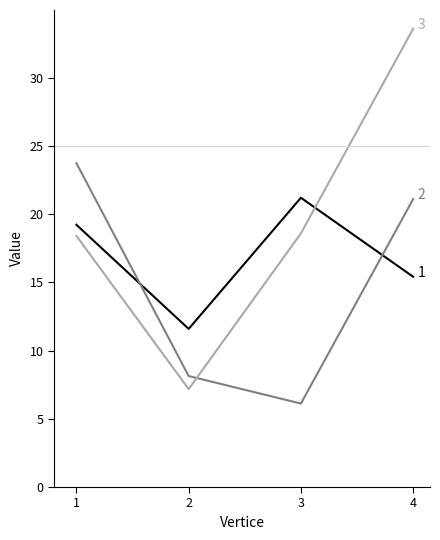

What is the difference between the highest and lowest values at 2?

4.4